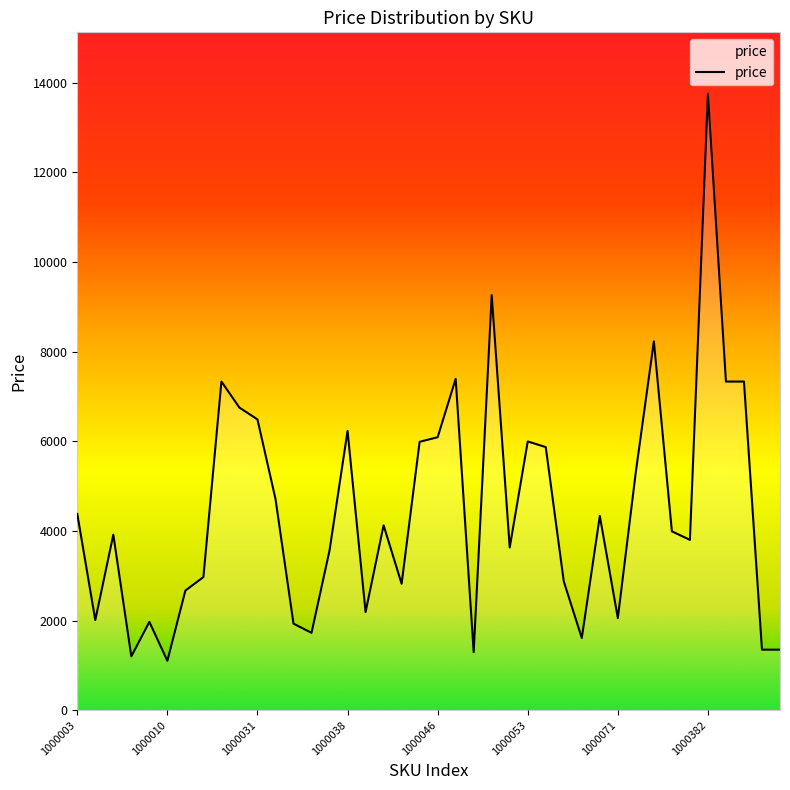

What is the smallest value displayed?

1101